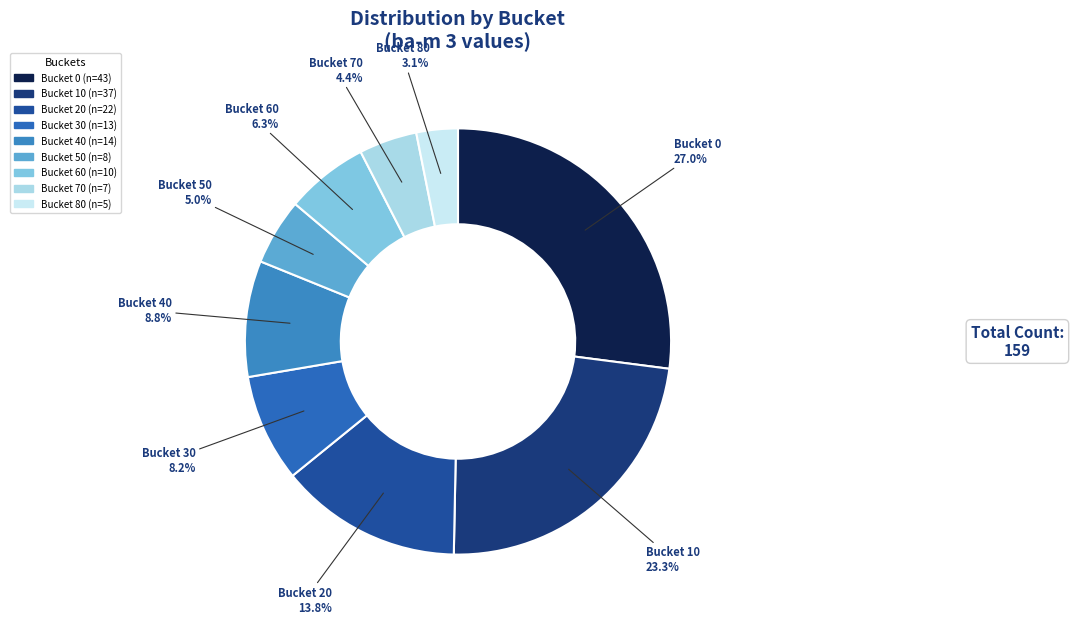

Is there a majority slice in this chart?

No